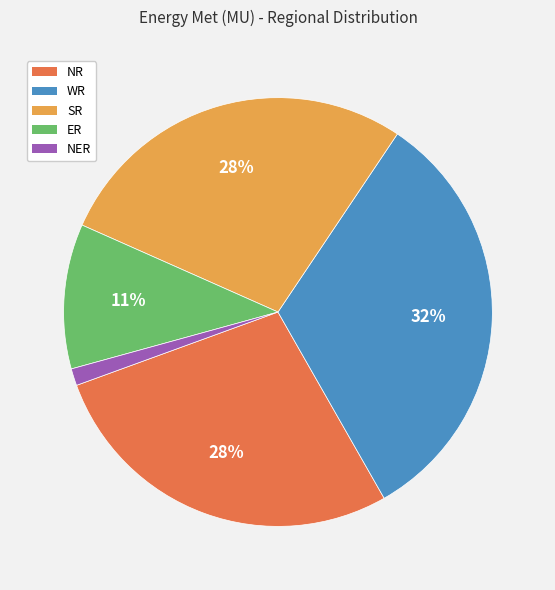

To the nearest percent, what portion does WR represent?

32%